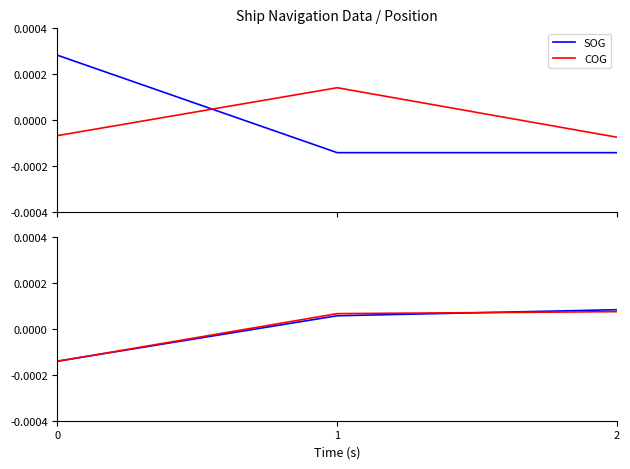

Is it true that COG equals 0.0 at 1?

False